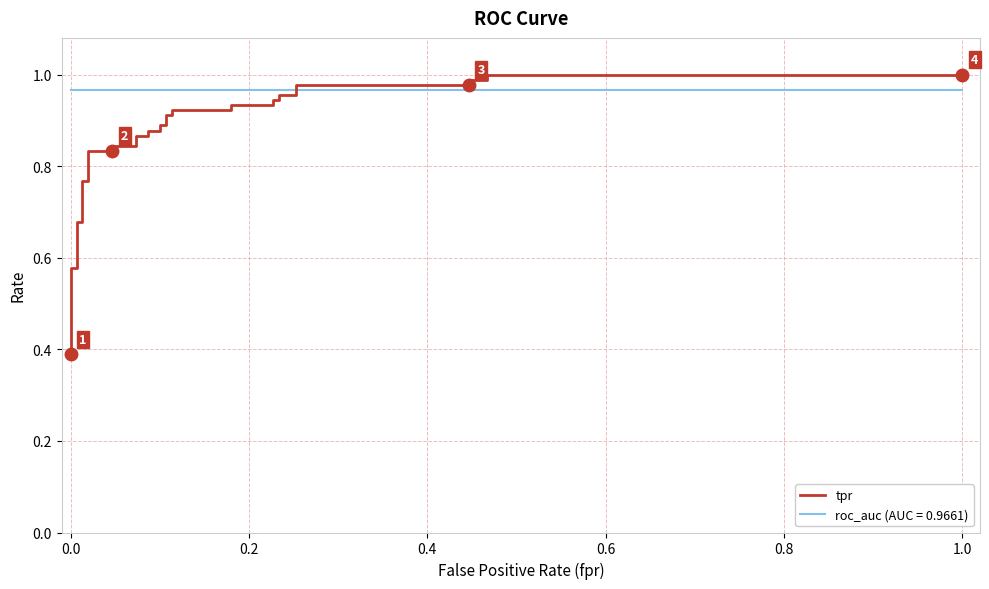

What is the value of the 17th point from the left?

0.9